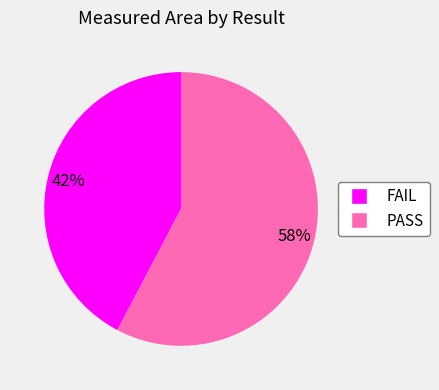

To the nearest percent, what is the average slice percentage?

50%